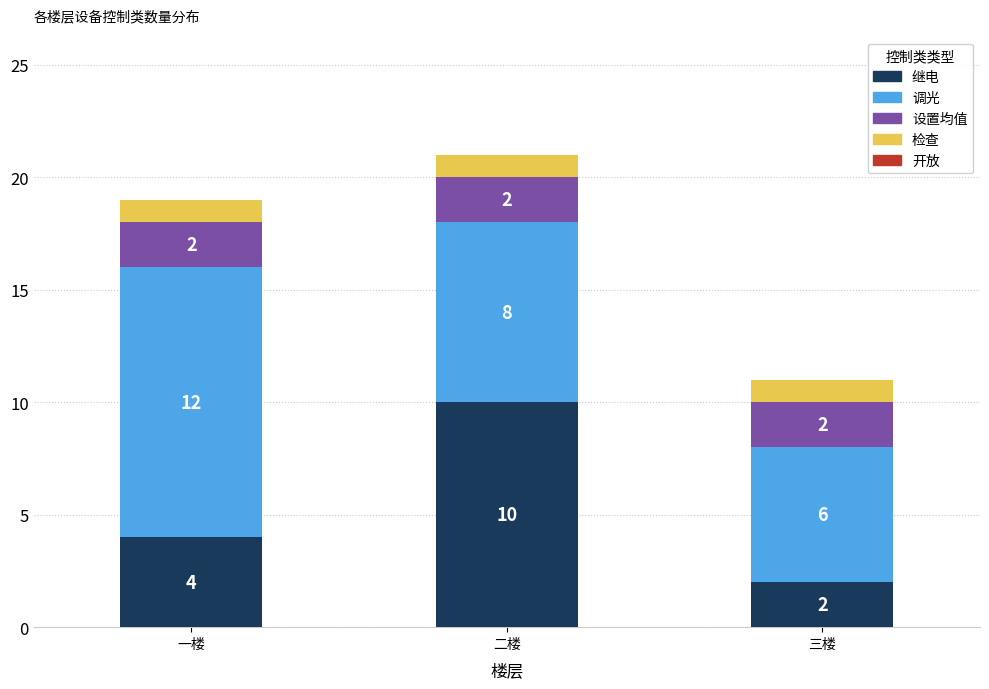

At which label does 继电 reach its minimum?

三楼